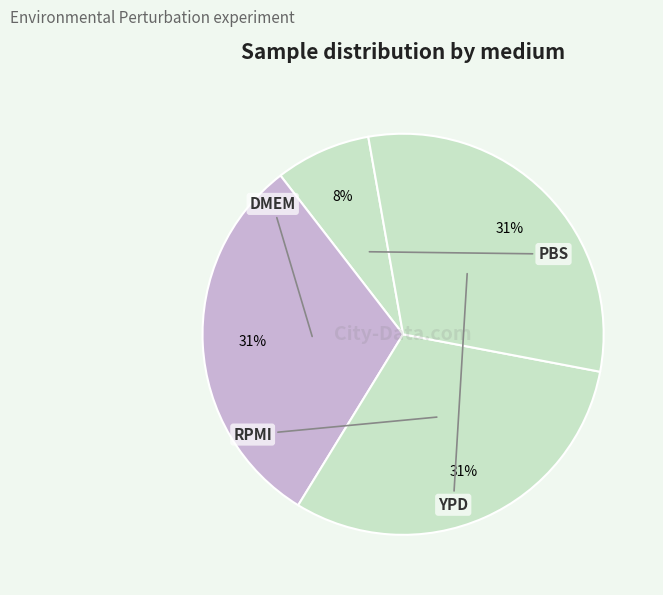

The YPD slice represents 20% of the pie. True or false?

False